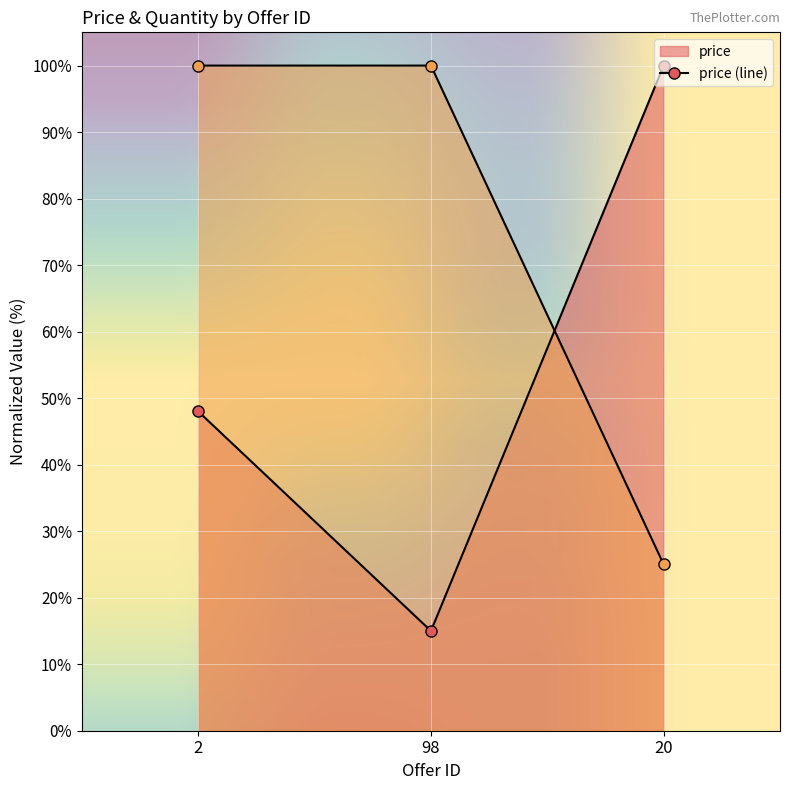

True or false: price has a value of 172 at 20.

False